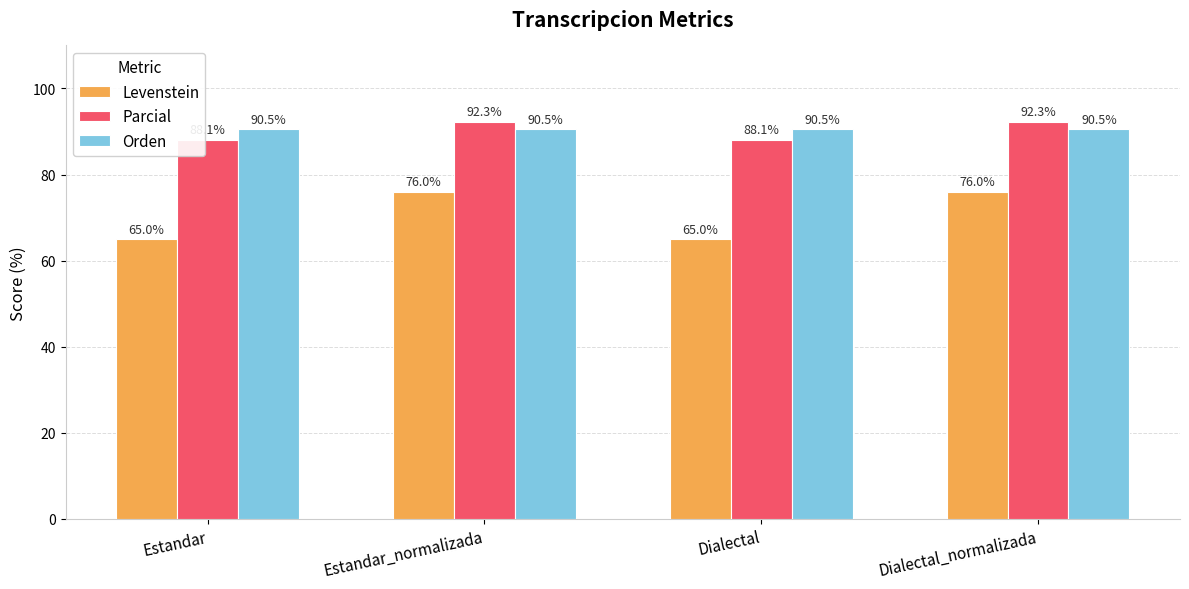

How many groups of bars are there?

4